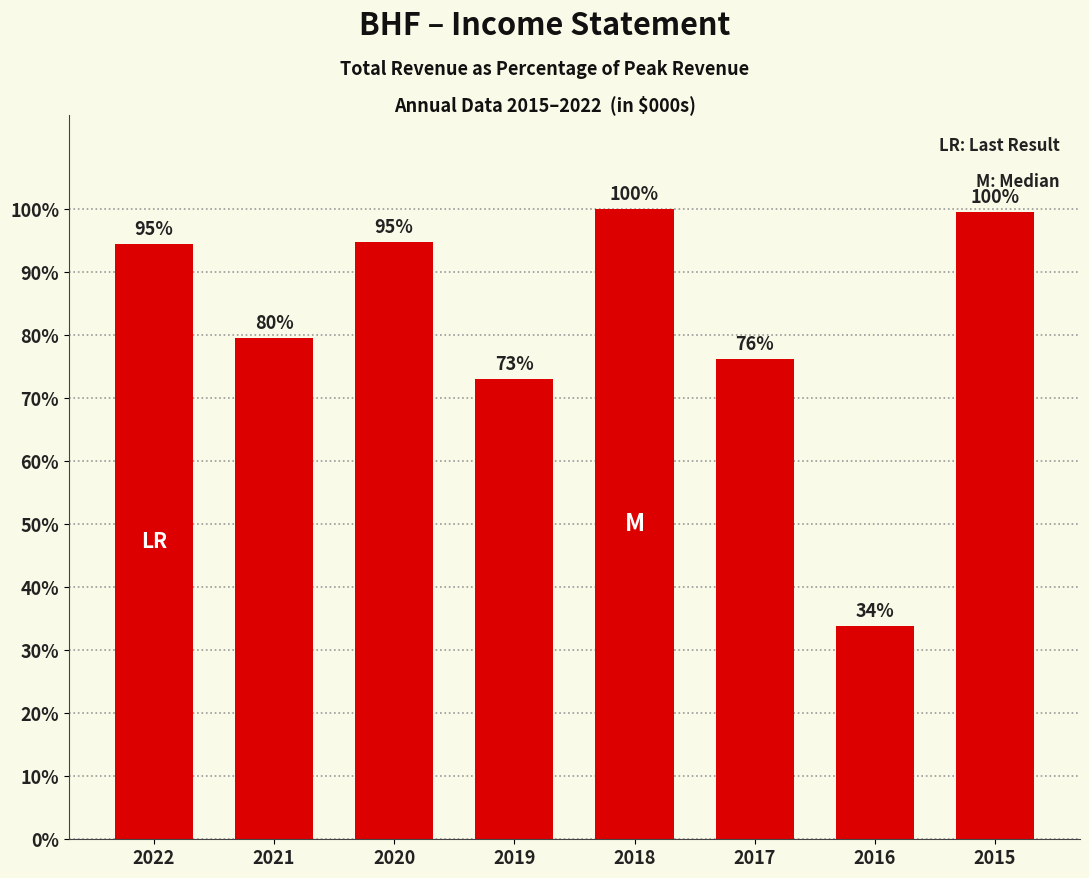

Between 2016 and 2018, which is larger?

2018